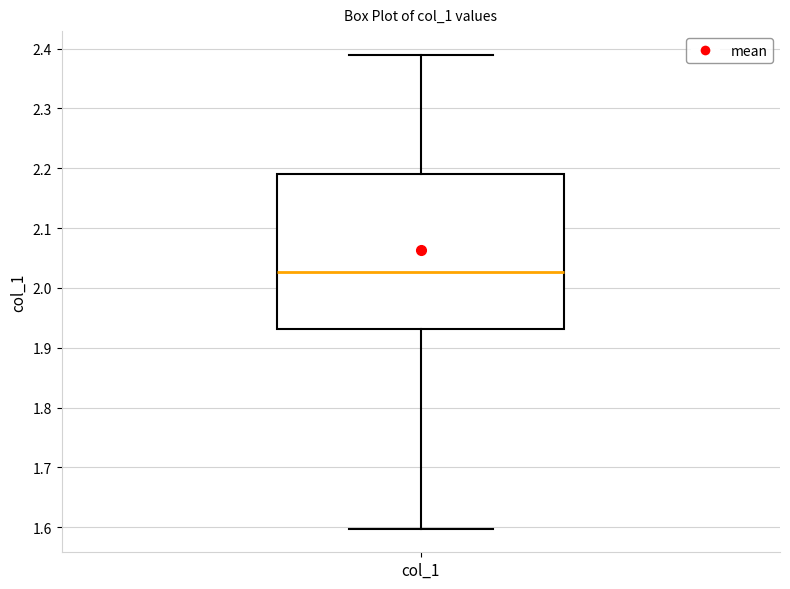

Where does the upper whisker of the box for col_1 end on the y-axis? The values are not printed on the chart, so give them approximately, as read against the axis.

2.39